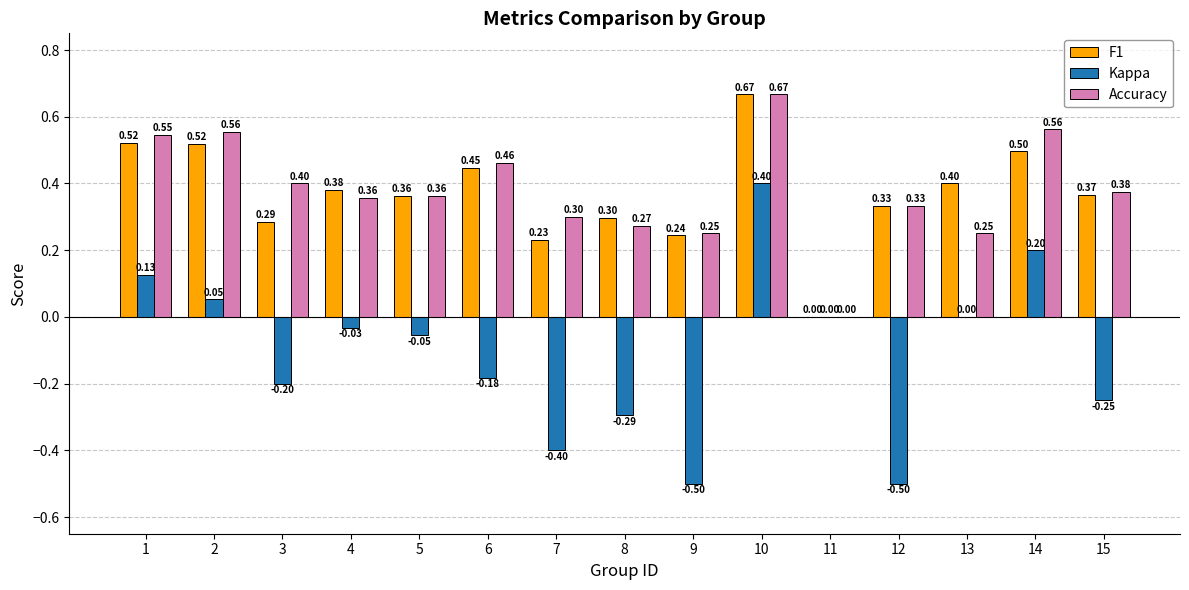

What is the difference between the Kappa values at 1 and 15?

0.4